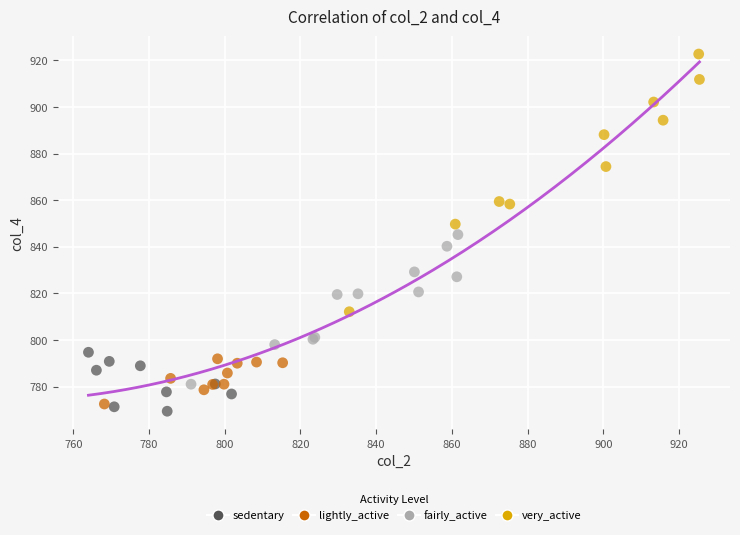

What are all the series names shown in the legend?

sedentary, lightly_active, fairly_active, very_active